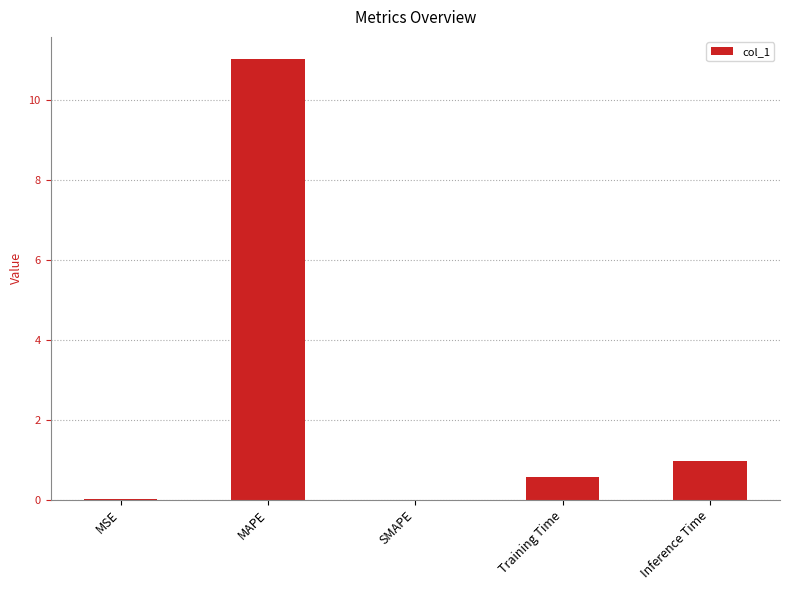

True or false: the data shows 0.0 at SMAPE.

True